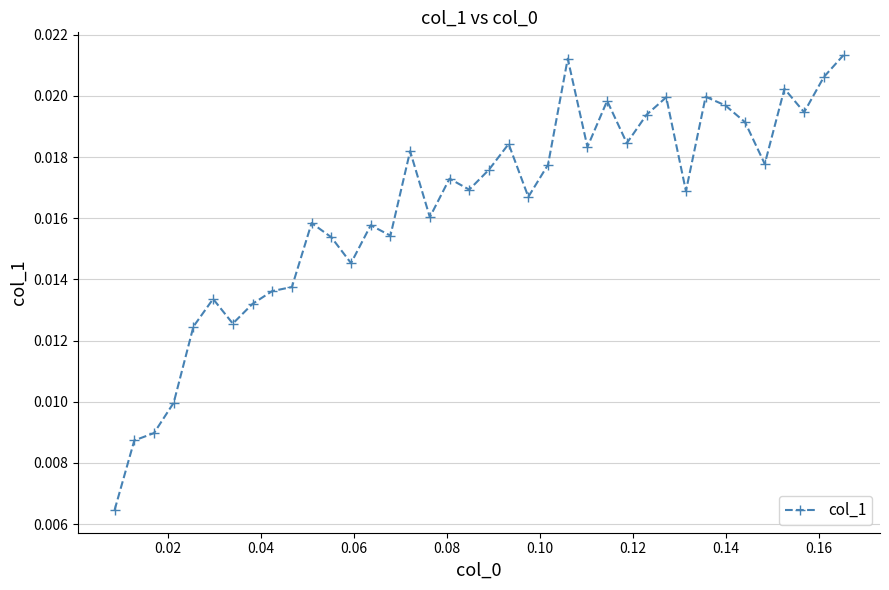

Count the values in the range 0 to 1.

38